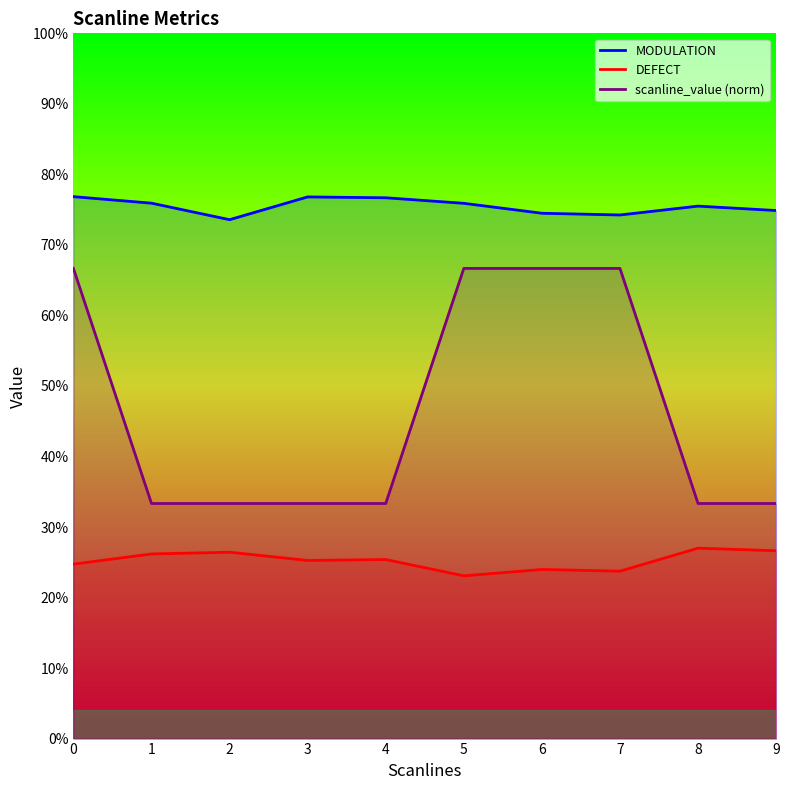

Reading left to right, extract all data points from this chart.

MODULATION: 0.8	0.8	0.7	0.8	0.8	0.8	0.7	0.7	0.8	0.7
DEFECT: 0.2	0.3	0.3	0.3	0.3	0.2	0.2	0.2	0.3	0.3
scanline_value: 0.7	0.3	0.3	0.3	0.3	0.7	0.7	0.7	0.3	0.3